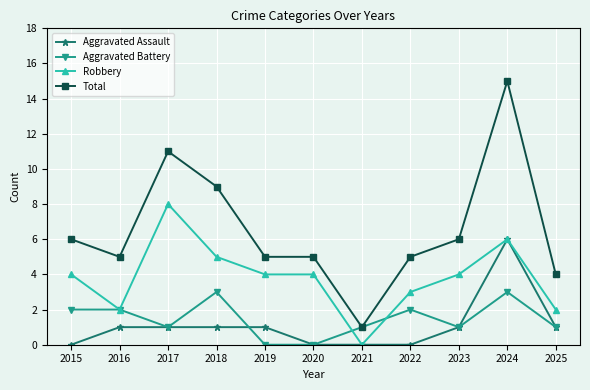

Is the value of Aggravated Battery at 2020 greater than the value of Robbery at 2022?

No